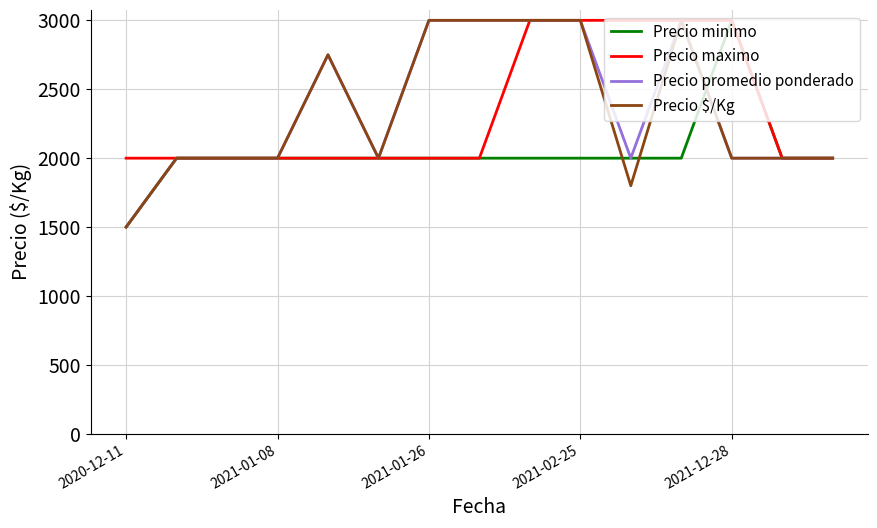

What is the minimum value for Precio minimo?

1500